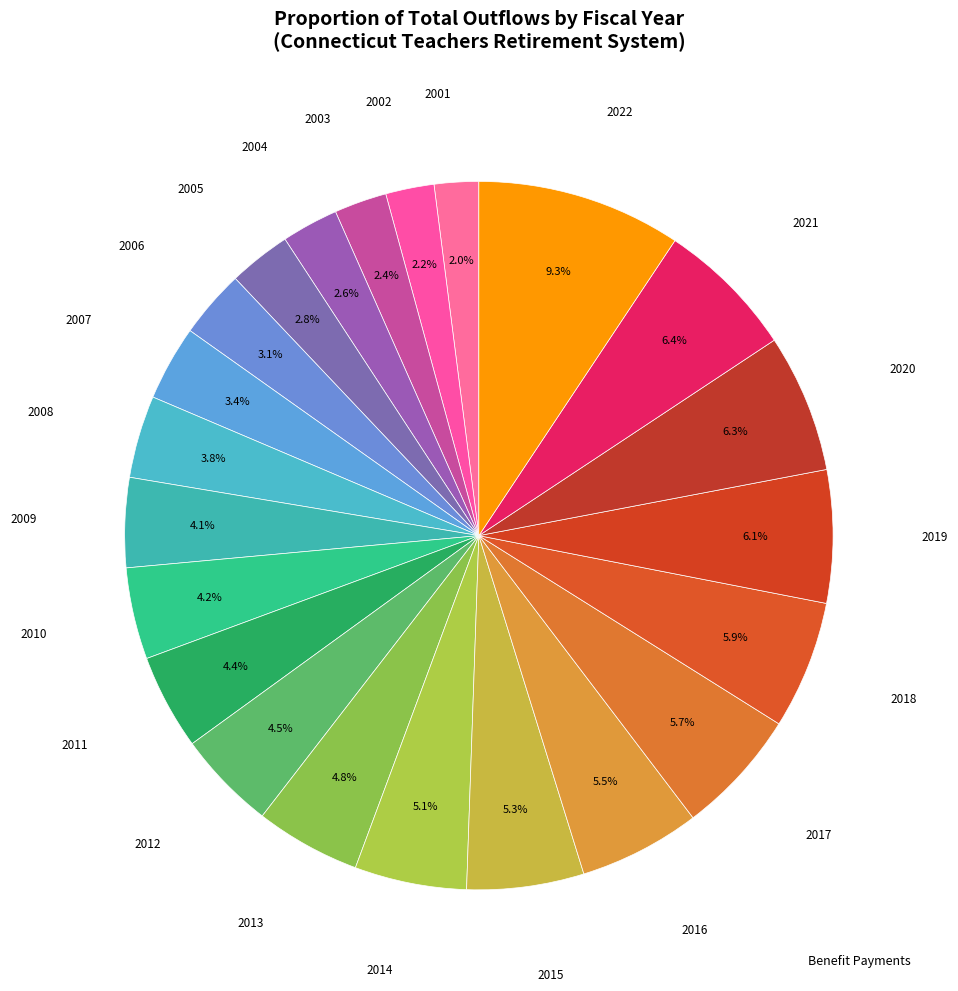

How many segments does this pie chart have?

22